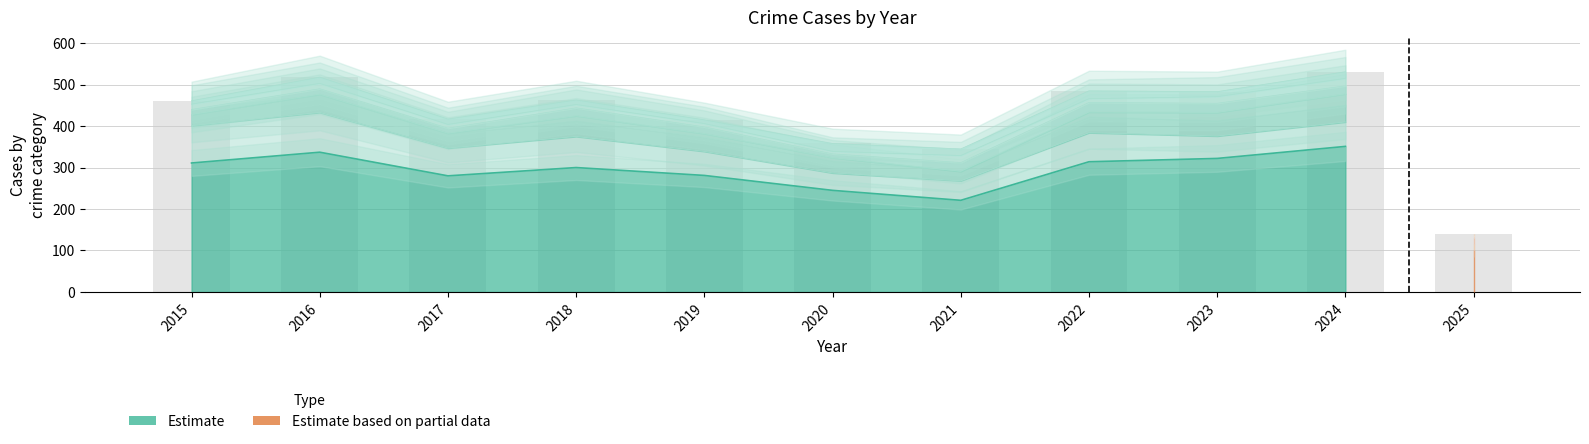

Read the Aggravated Assault value at 2025, to the nearest 5.

5